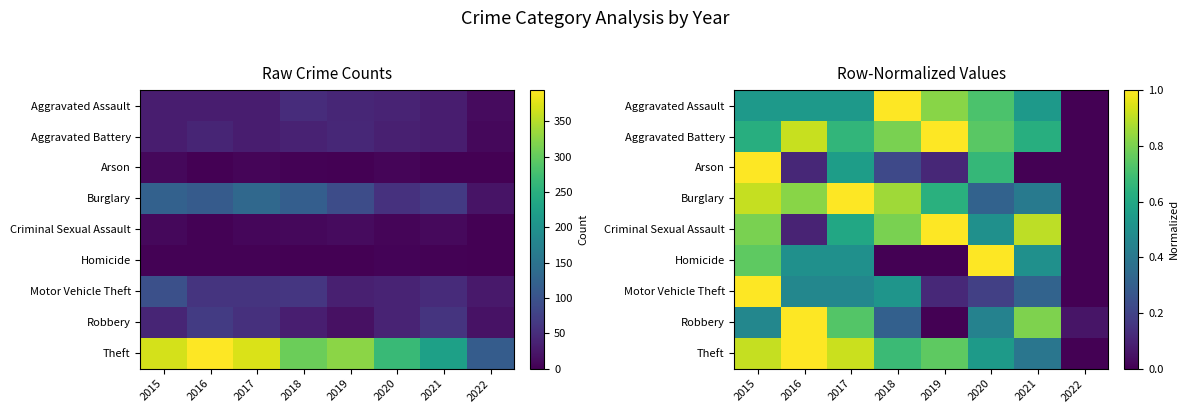

How many Motor Vehicle Theft values are between 0 and 1?

8